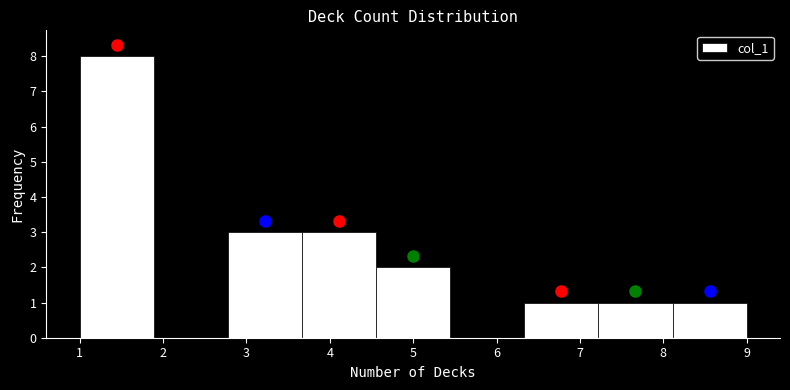

What is the height of the bar covering 2.8 to 3.7 on the x-axis? Neither the bar edges nor the heights are printed on the chart, so give them approximately, as read against the axes.

3